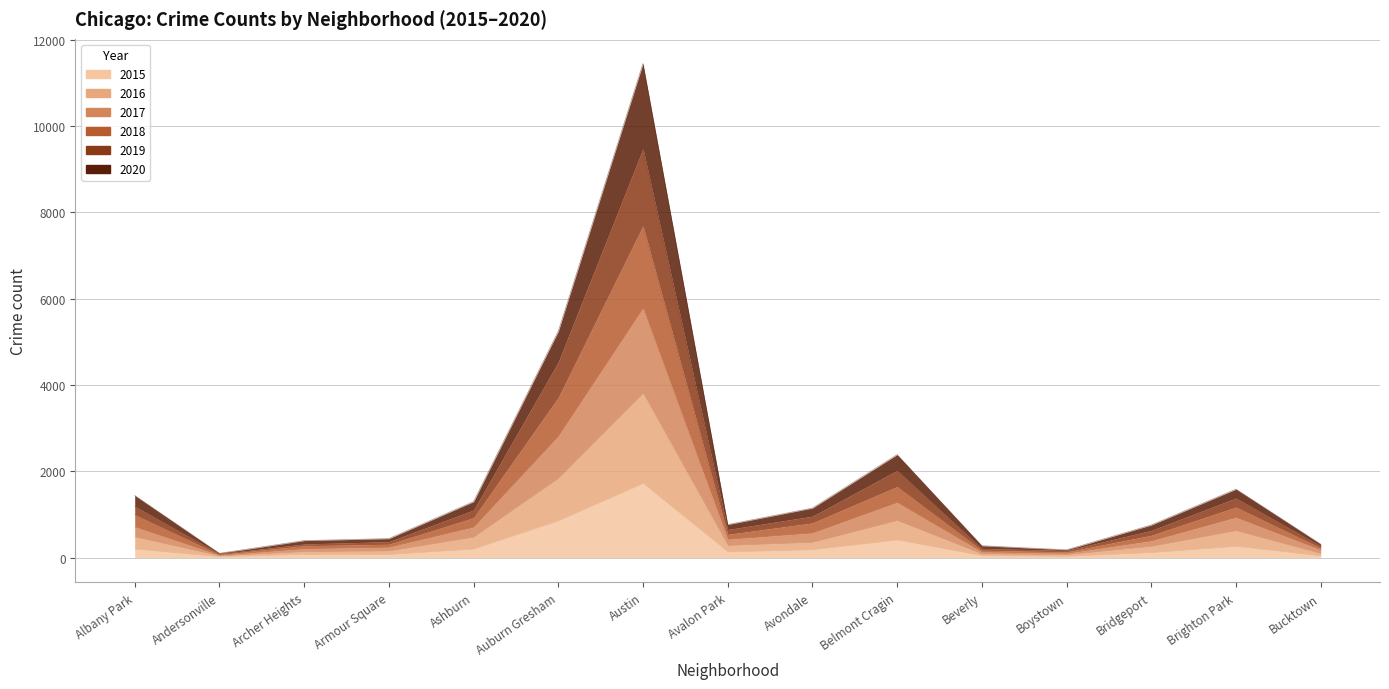

What is the difference between the maximum and minimum values in the 2015 series?

1698